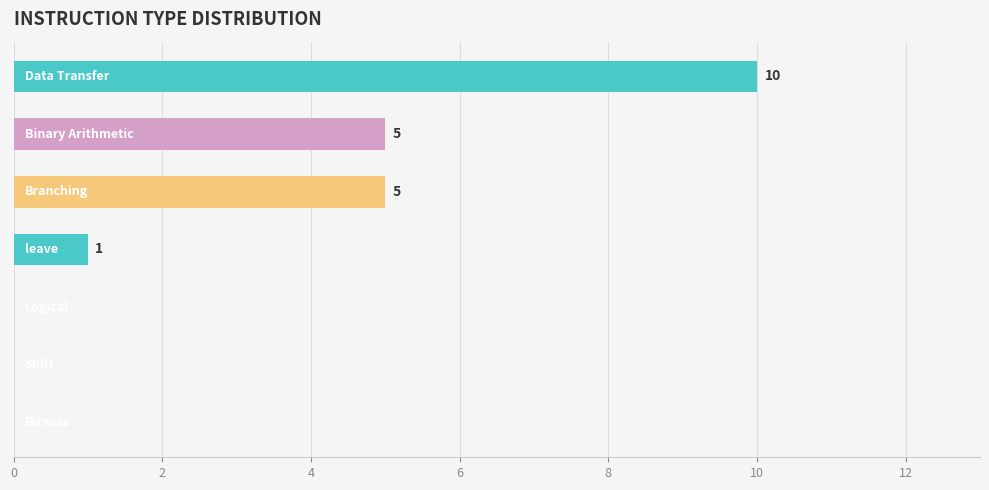

What is the maximum value shown in the chart?

10